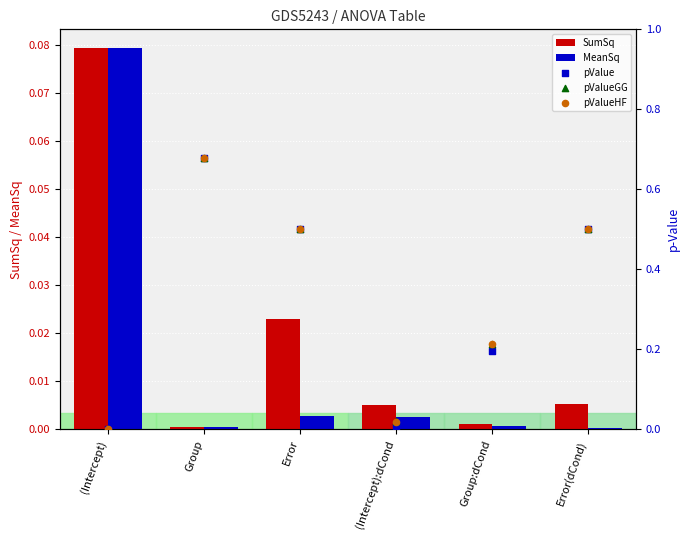

Is the value of pValueGG at Group greater than the value of SumSq at Group:dCond?

Yes